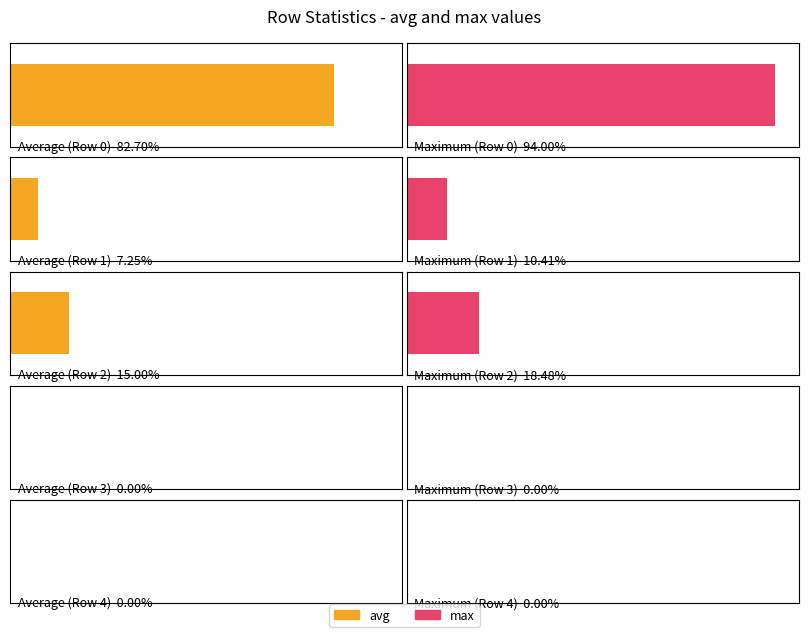

Which series has the largest range (max minus min)?

max